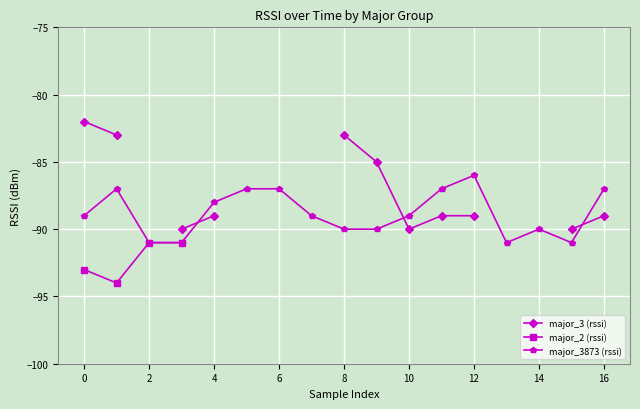

True or false: major_3873 (rssi) has a value of -89 at 10.

True